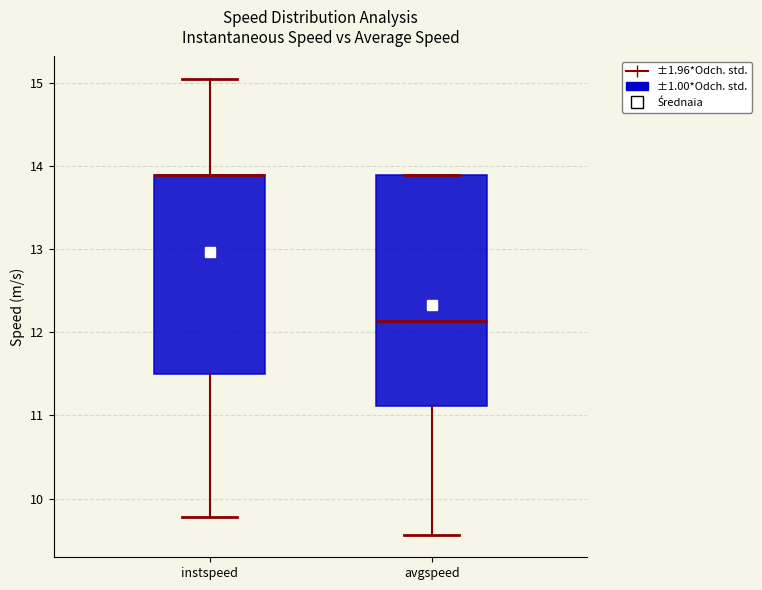

Reading left to right, transcribe this box plot: for each box, give where its median line is, the range the box spans, and where its two whiskers end, as read against the y-axis. The values are not printed on the chart, so give them approximately, as read against the axis.

instspeed: median 13.9 (drawn on the box's upper edge), box 11.5 to 13.9, whiskers 9.8 to 15.0
avgspeed: median 12.1, box 11.1 to 13.9, whiskers 9.6 to 13.9